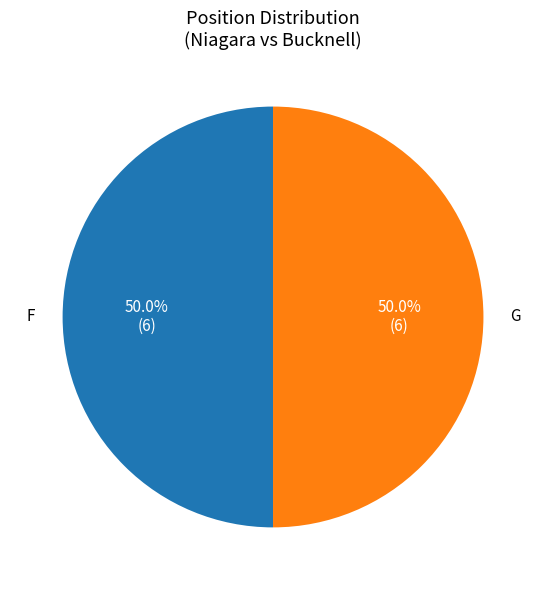

How many segments does this pie chart have?

2